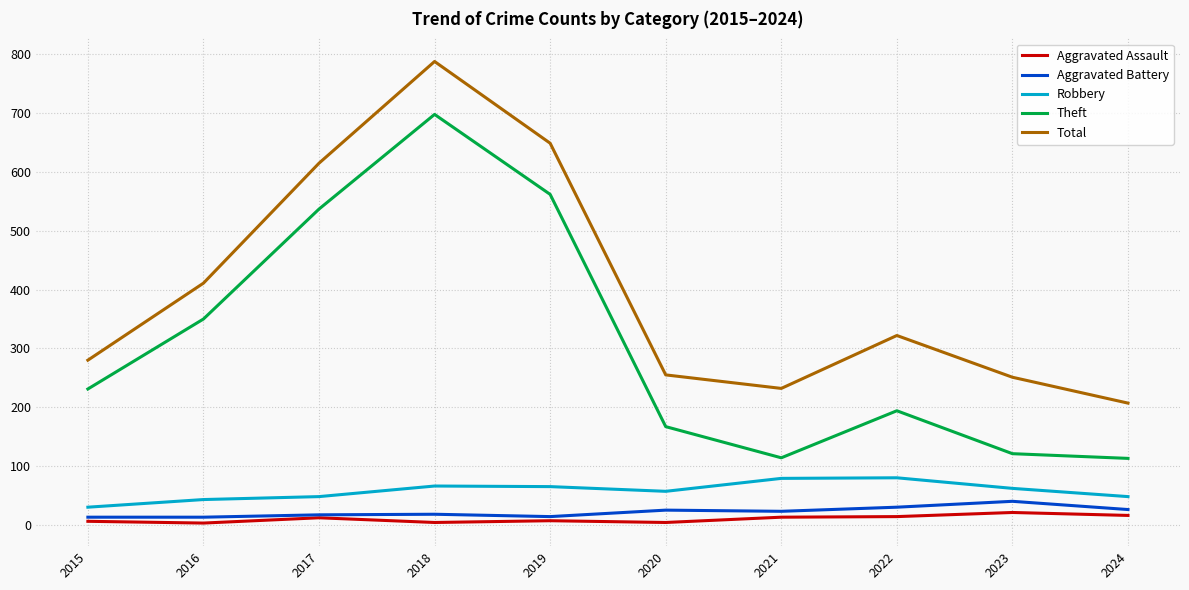

How many series are shown in this chart?

5